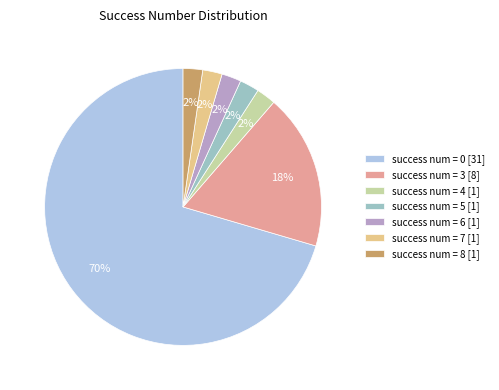

Is there any slice that represents more than half of the pie?

Yes